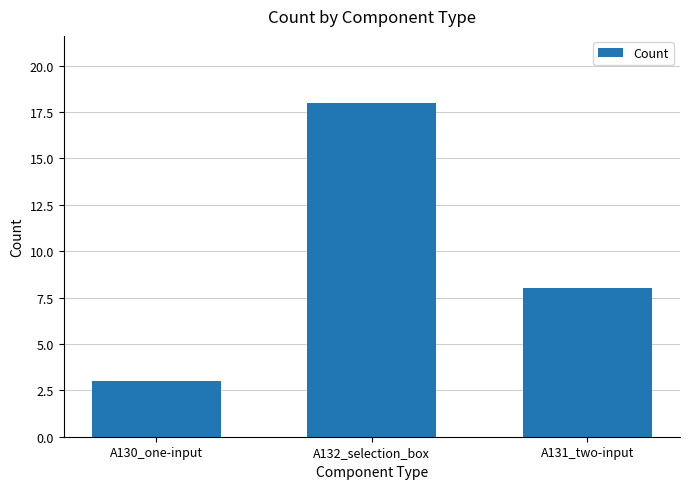

Where is the data nearest to the value 10?

A131_two-input